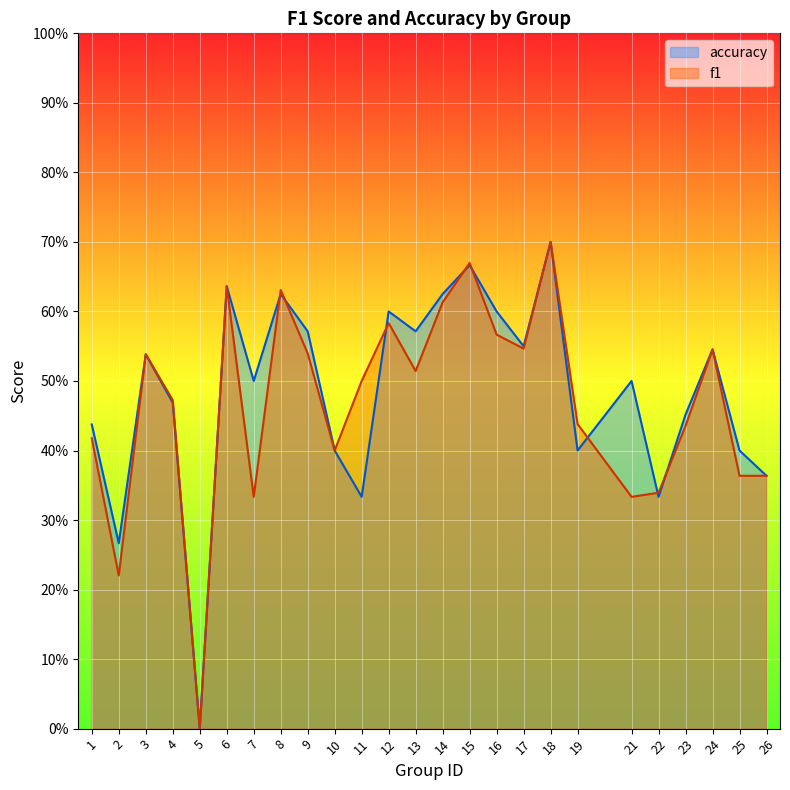

Reading right to left, transcribe all the data shown in this chart.

f1: 0.4	0.4	0.5	0.4	0.3	0.3	0.4	0.7	0.5	0.6	0.7	0.6	0.5	0.6	0.5	0.4	0.5	0.6	0.3	0.6	0.0	0.5	0.5	0.2	0.4
accuracy: 0.4	0.4	0.5	0.5	0.3	0.5	0.4	0.7	0.6	0.6	0.7	0.6	0.6	0.6	0.3	0.4	0.6	0.6	0.5	0.6	0.0	0.5	0.5	0.3	0.4